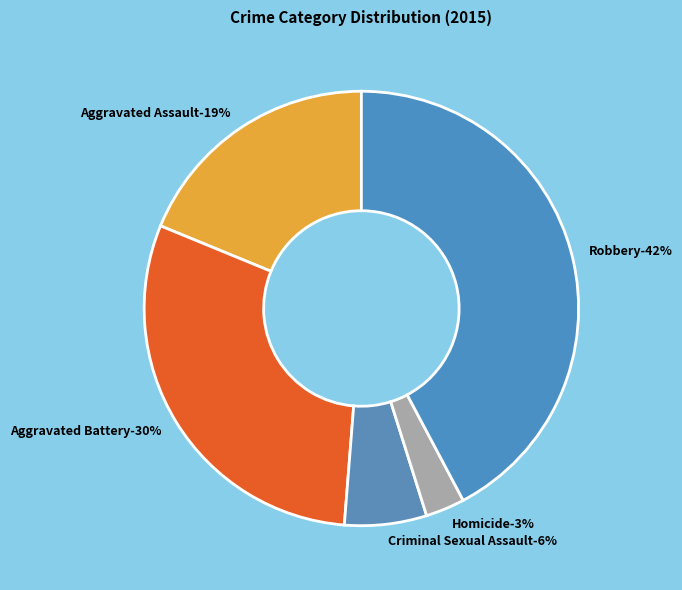

What portion of the pie excludes Aggravated Assault?

81.2%